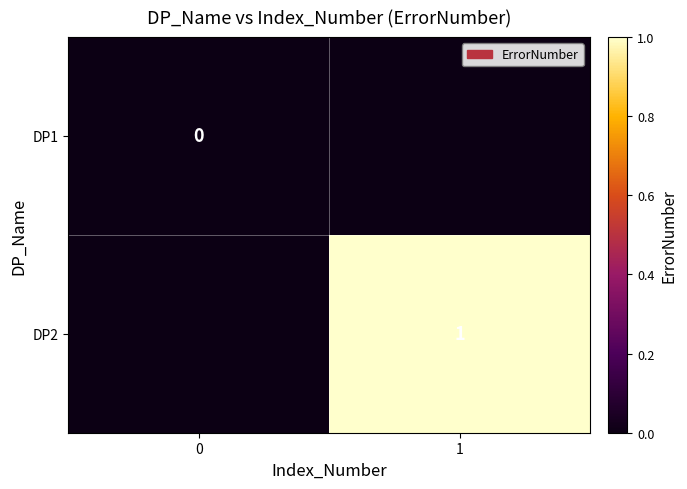

The value of DP2 at 1 is 1. True or false?

True